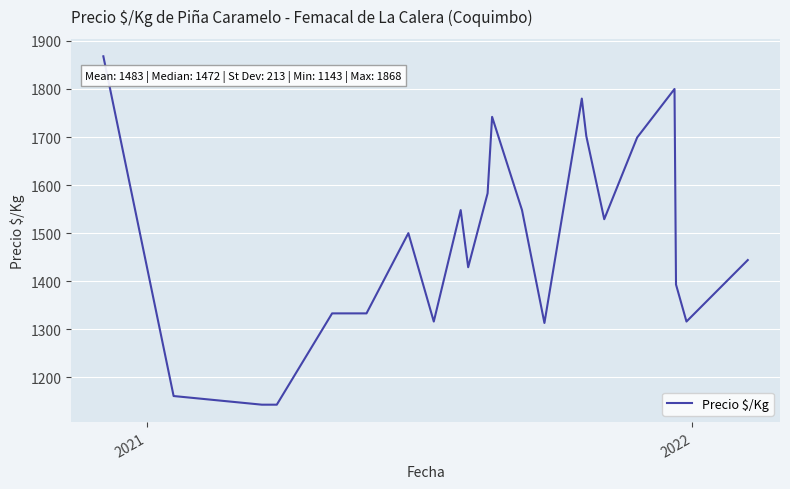

What is the greatest value displayed?

1868